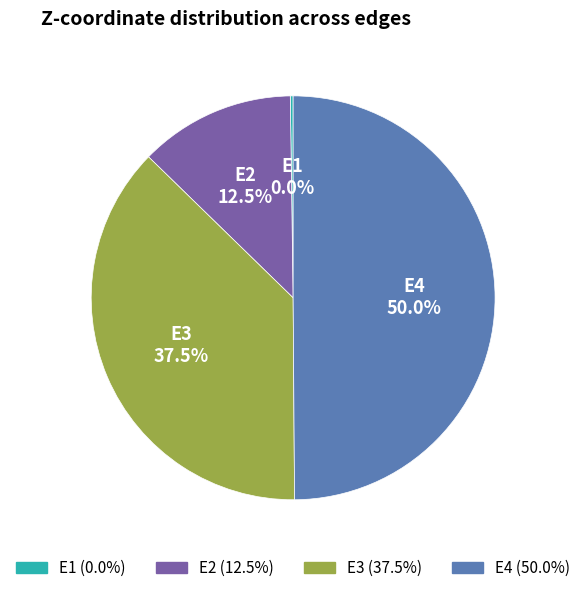

Which slice is the largest?

E4